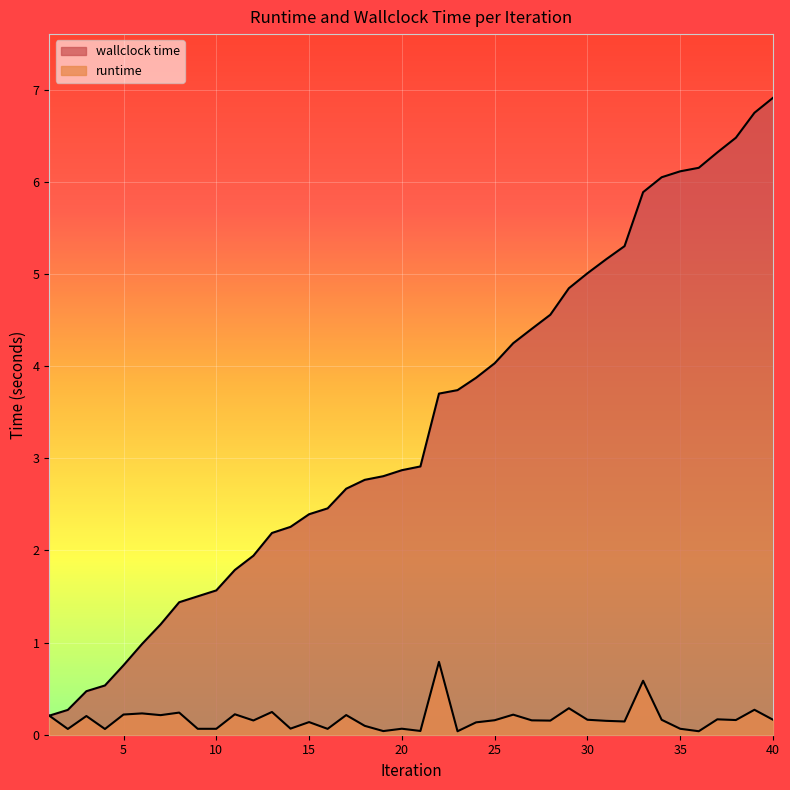

What are all the series names shown in the legend?

runtime, wallclock time